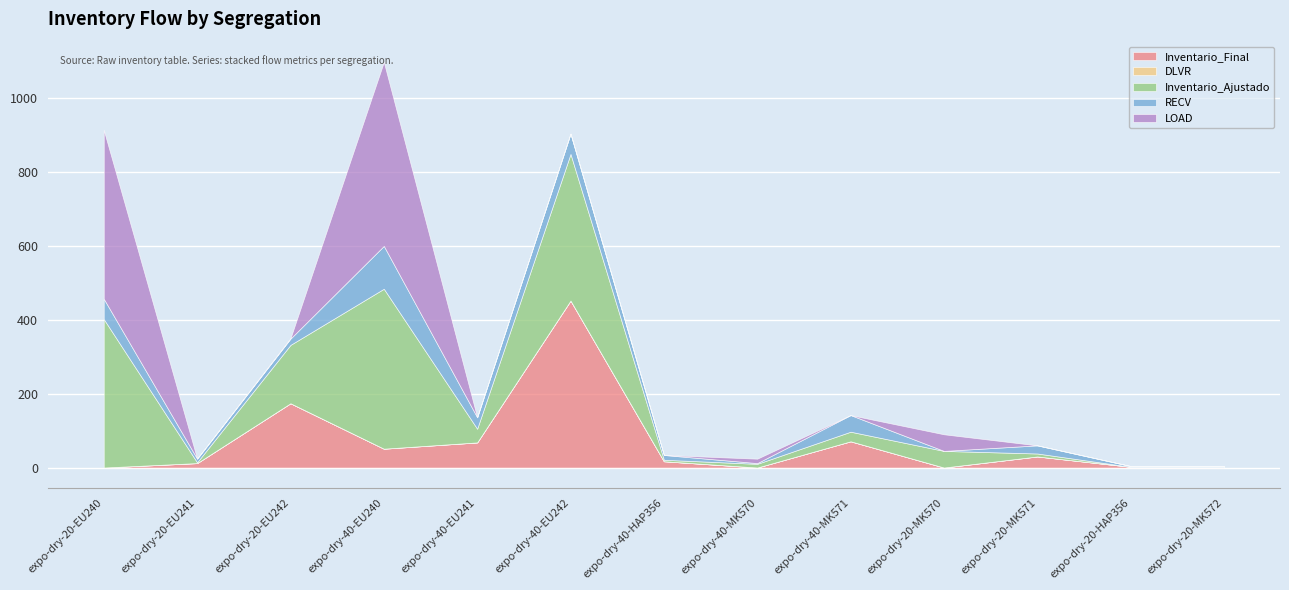

Where is the first local minimum for Inventario_Ajustado?

expo-dry-20-EU241